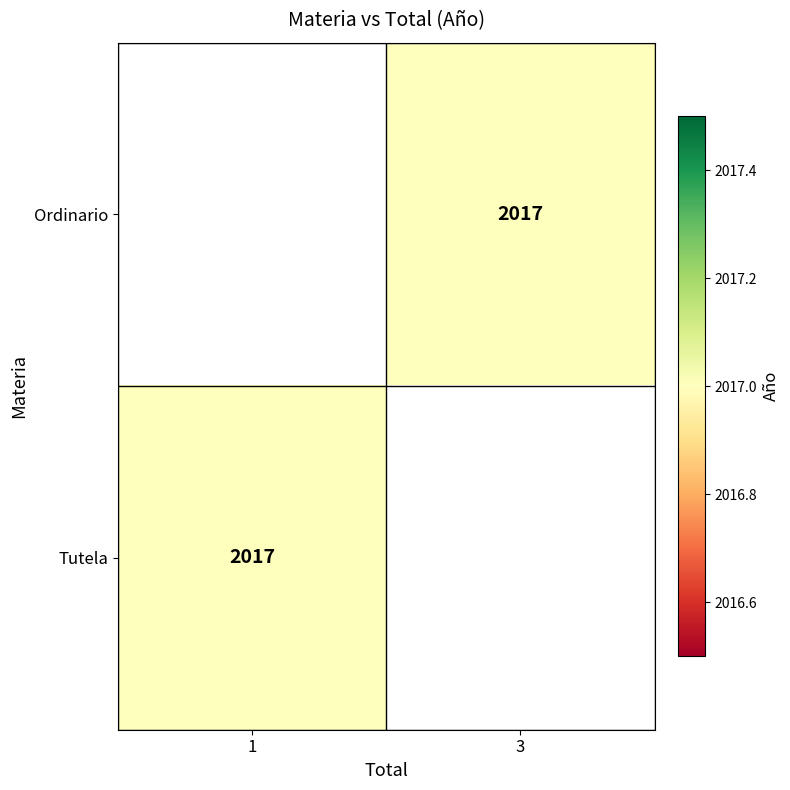

Rank the series by their maximum value, from lowest to highest.

Ordinario, Tutela